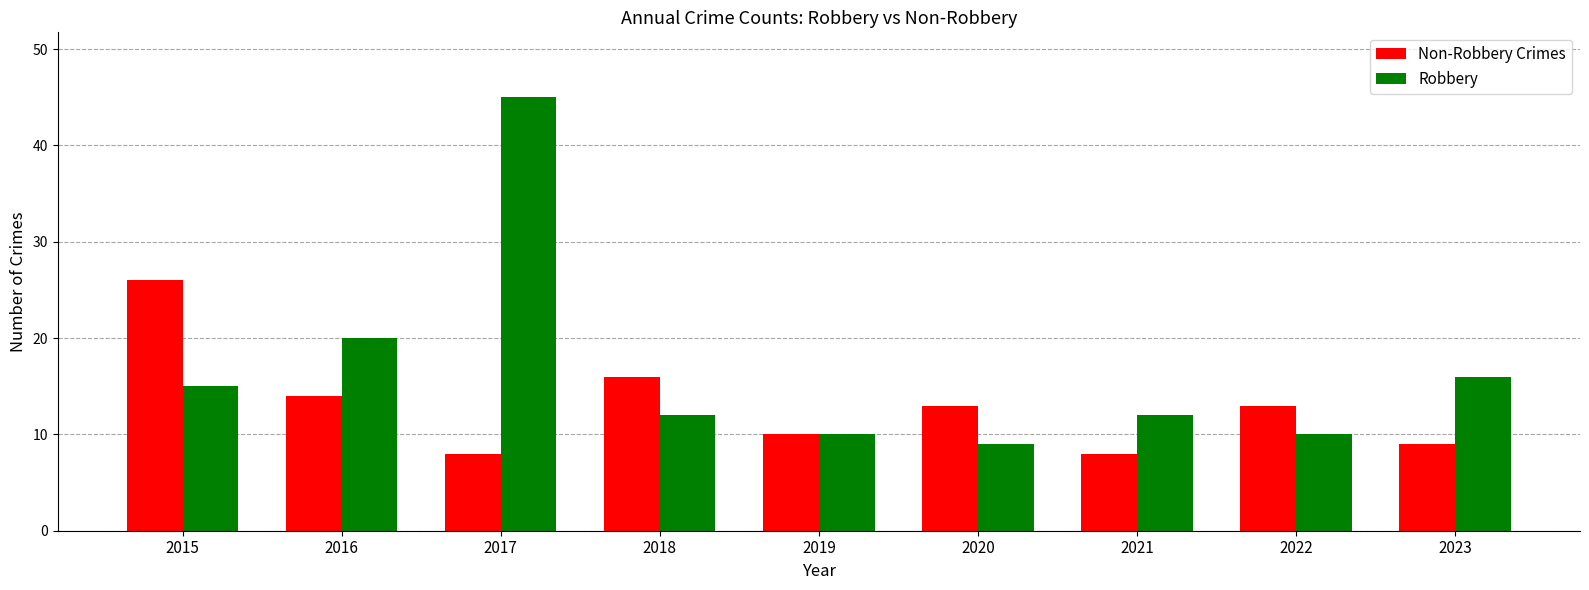

Reading right to left, transcribe all the data shown in this chart.

Non-Robbery Crimes: 9	13	8	13	10	16	8	14	26
Robbery: 16	10	12	9	10	12	45	20	15